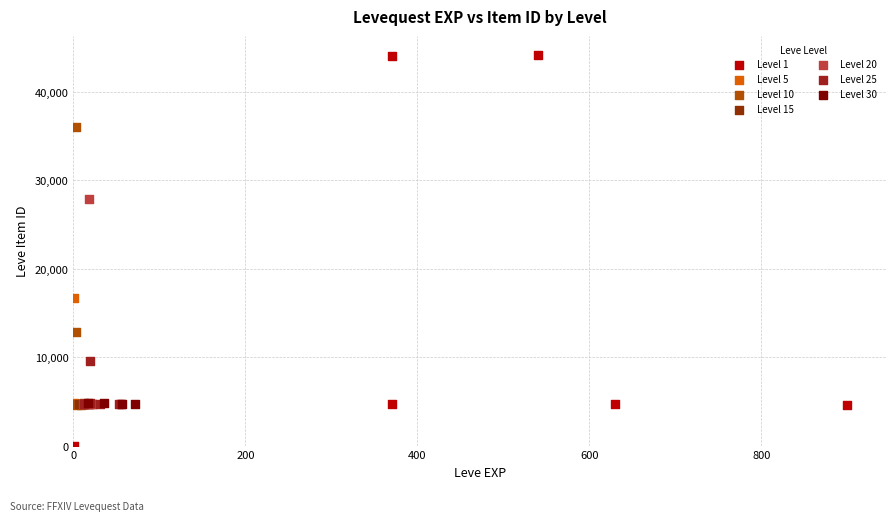

Which series has the largest Y range (max minus min)?

Level 1